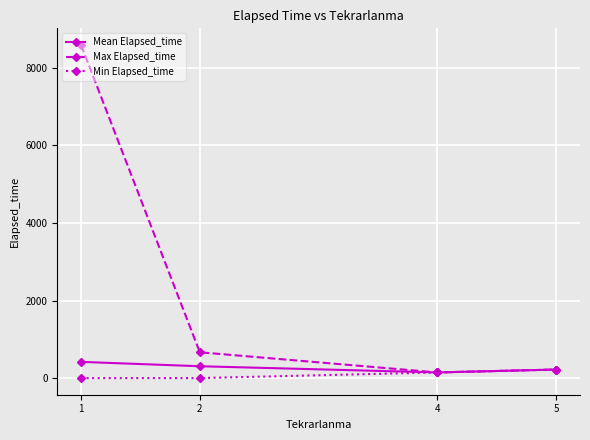

What is the difference between the maximum and minimum values in the Mean Elapsed_time series?

272.7